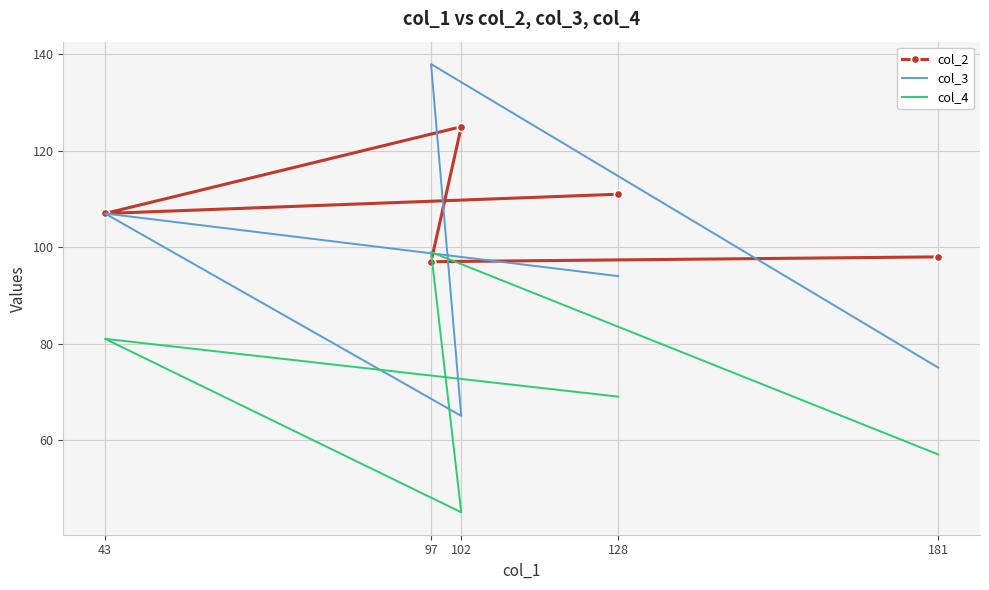

What is the sum of the col_3 values at 97 and 128?

232